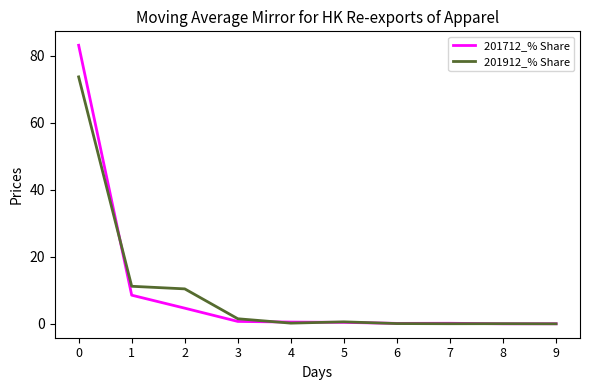

True or false: 201912_% Share and 201712_% Share intersect in this chart.

True